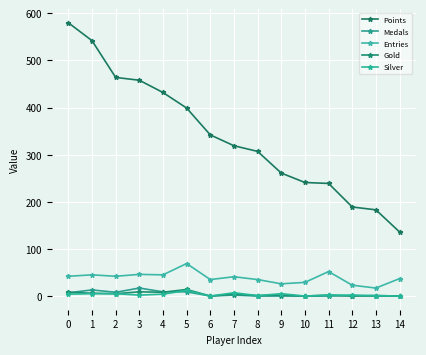

Reading left to right, list all the values displayed in this chart.

Points: 0=580	1=542	2=464	3=458	4=432	5=399	6=342	7=319	8=307	9=261	10=241	11=239	12=189	13=183	14=136
Medals: 0=7	1=13	2=8	3=17	4=9	5=9	6=0	7=2	8=0	9=0	10=0	11=0	12=1	13=0	14=0
Entries: 0=42	1=45	2=42	3=46	4=45	5=69	6=35	7=41	8=35	9=26	10=29	11=52	12=23	13=17	14=37
Gold: 0=8	1=6	2=5	3=9	4=8	5=14	6=0	7=4	8=1	9=2	10=0	11=2	12=0	13=1	14=0
Silver: 0=4	1=5	2=5	3=2	4=4	5=12	6=0	7=7	8=1	9=5	10=0	11=2	12=2	13=1	14=0